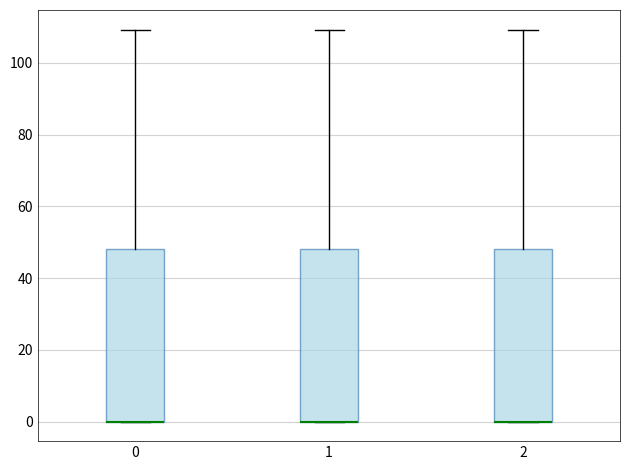

Reading left to right, transcribe this box plot: for each box, give where its median line is, the range the box spans, and where its two whiskers end, as read against the y-axis. The values are not printed on the chart, so give them approximately, as read against the axis.

0: median 0 (drawn on the box's lower edge), box 0 to 48, whiskers 0 to 110
1: median 0 (drawn on the box's lower edge), box 0 to 48, whiskers 0 to 110
2: median 0 (drawn on the box's lower edge), box 0 to 48, whiskers 0 to 110